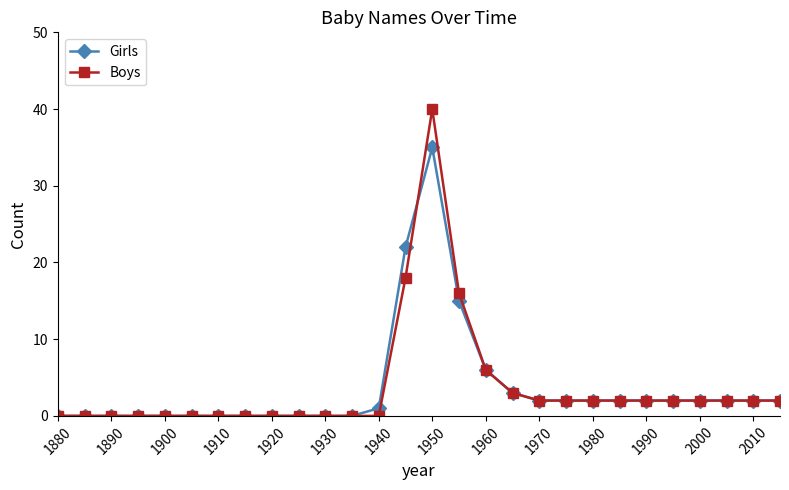

How many lines are shown in the chart?

2